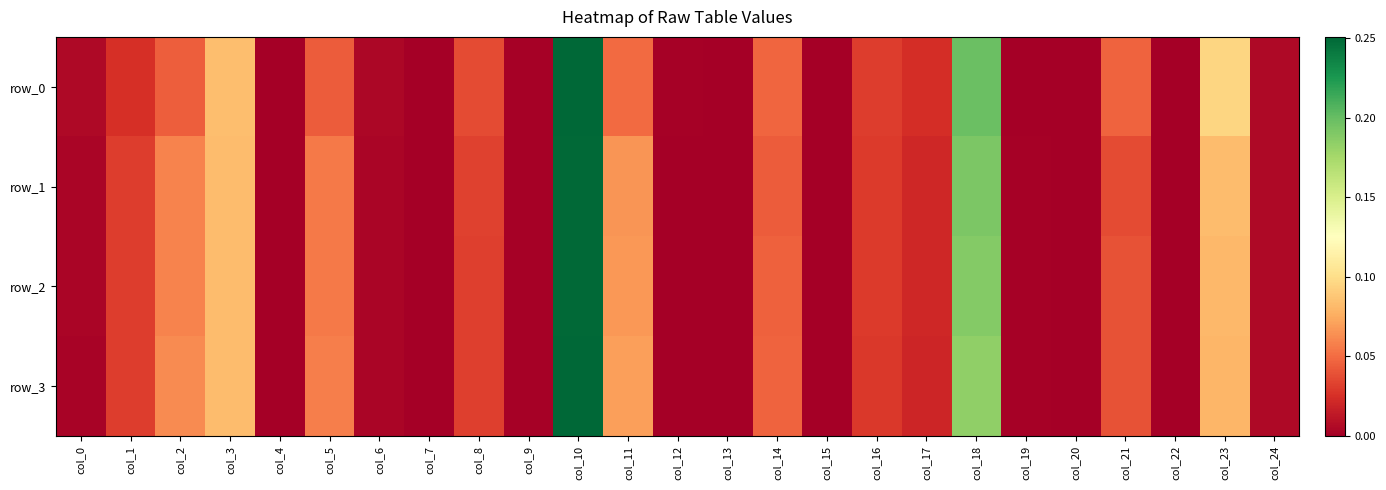

Which series changed the most between col_18 and col_19?

row_0